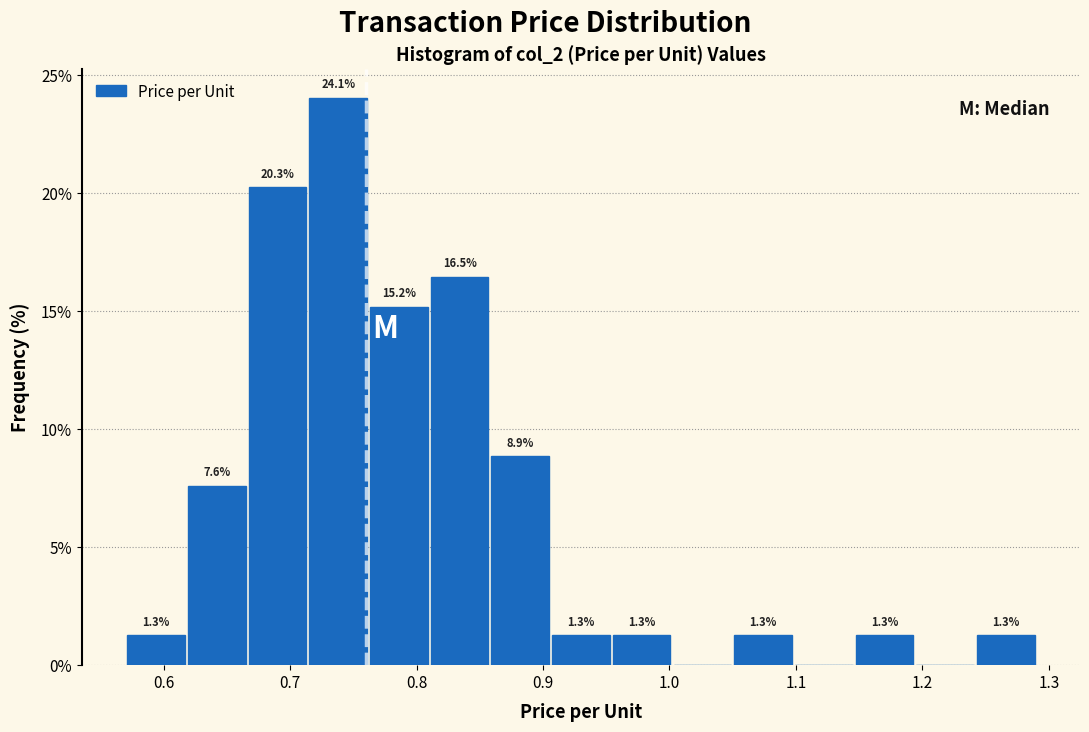

Over which range of the x-axis is the bar tallest?

0.714 to 0.762